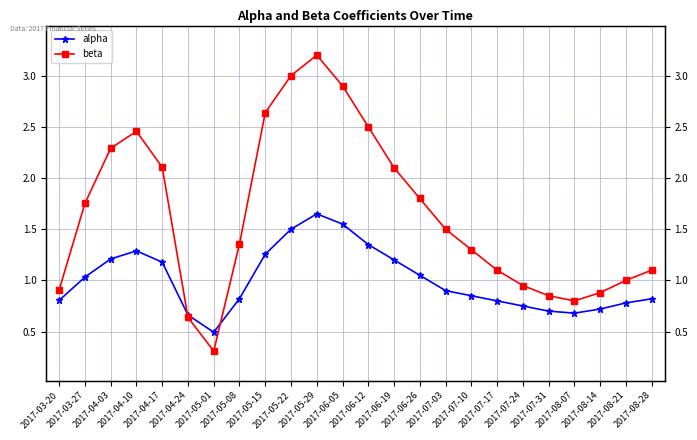

What is the value of the alpha point at the 21st from the left?

0.7